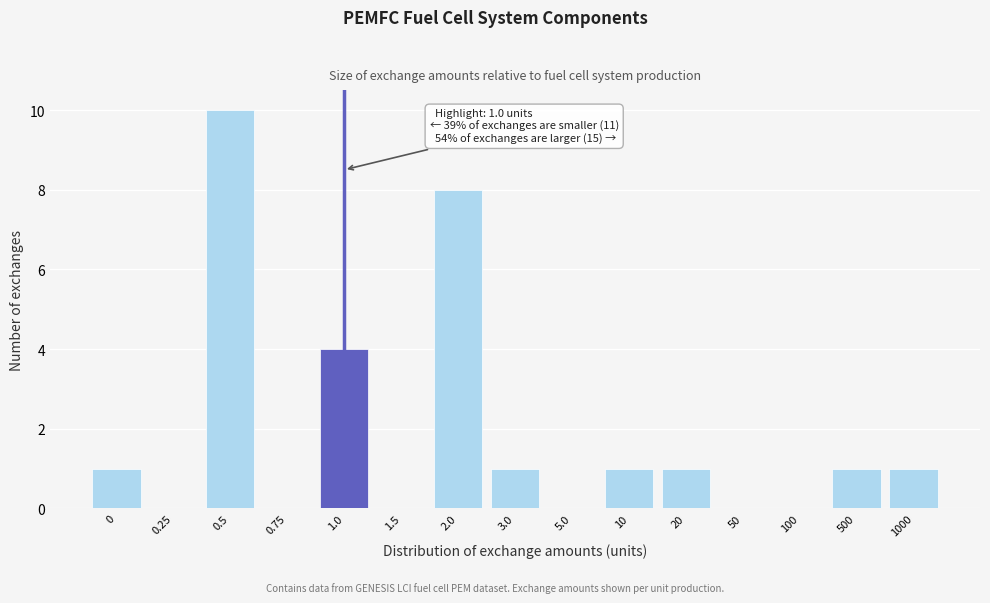

Reading left to right, transcribe all the data shown in this chart.

0=1	0.25=0	0.5=10	0.75=0	1.0=4	1.5=0	2.0=8	3.0=1	5.0=0	10=1	20=1	50=0	100=0	500=1	1000=1